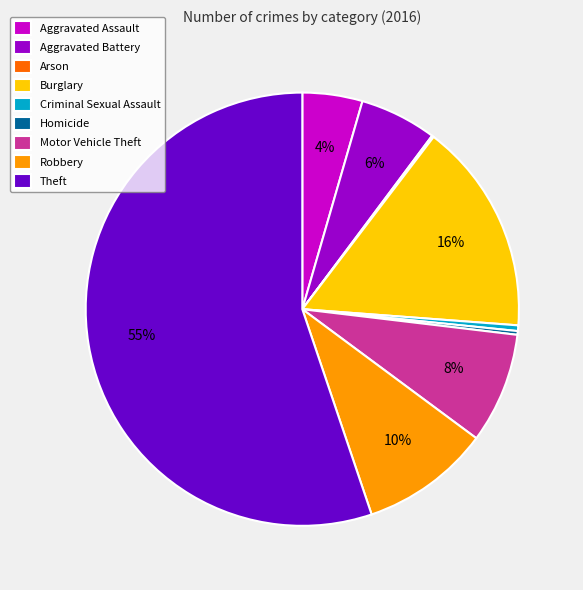

Is the sum of Robbery and Aggravated Battery greater than half?

No